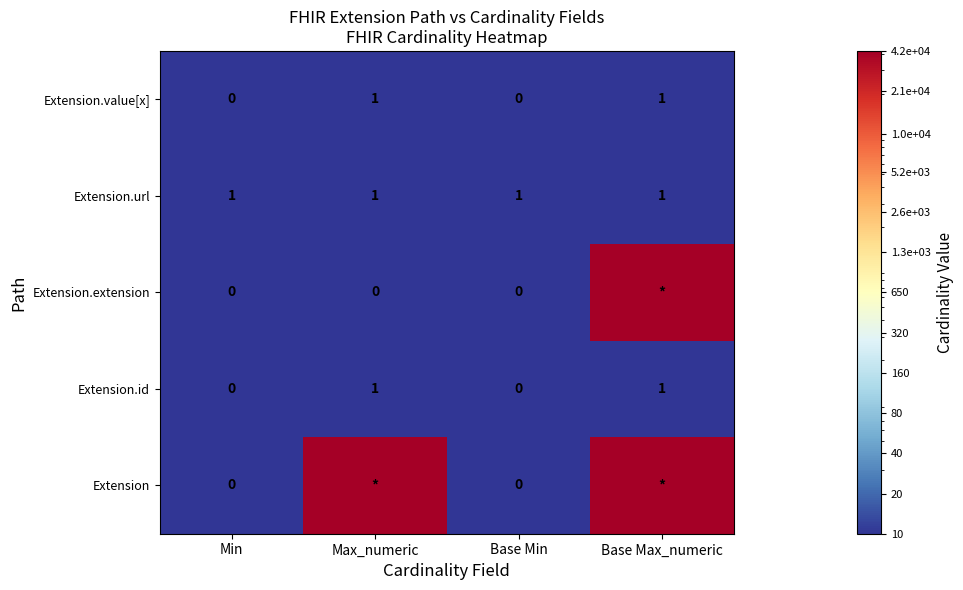

True or false: Extension.url has a value of 2 at Max_numeric.

False